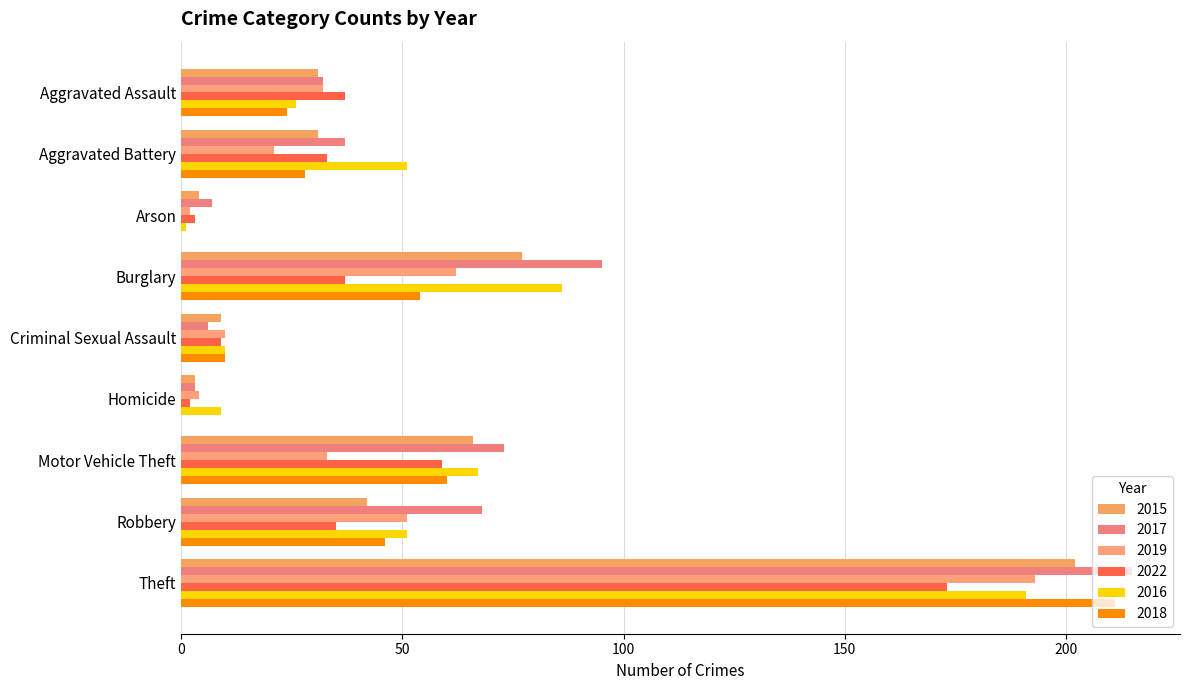

Is the value of 2018 at Homicide greater than the value of 2016 at Aggravated Assault?

No